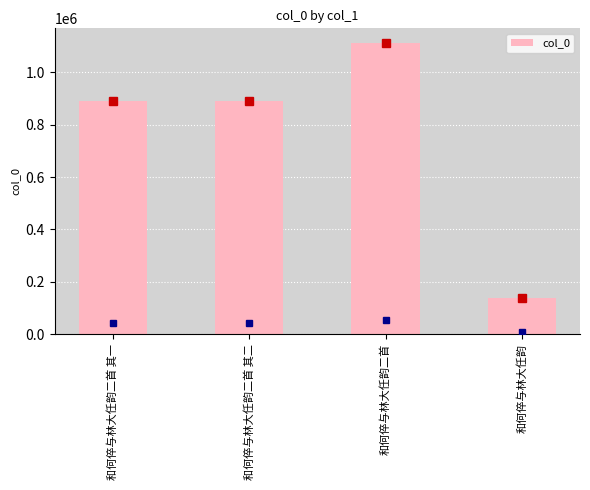

Which category has the highest value across all series?

和何倅与林大任韵二首